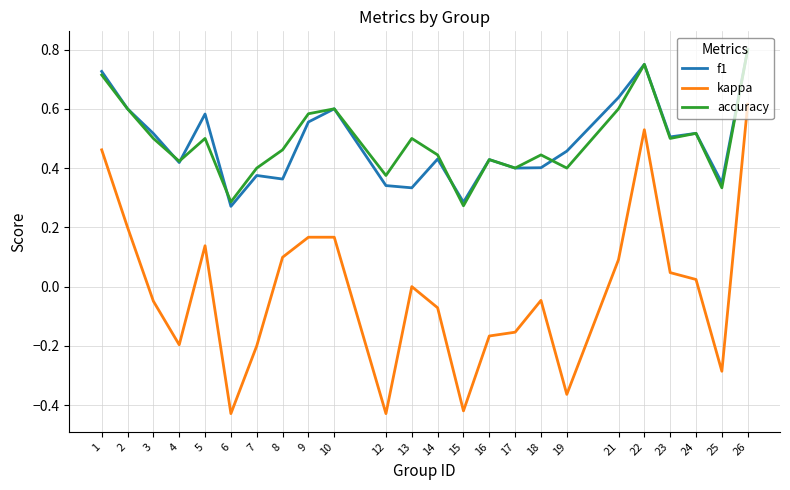

The accuracy series shows 0.6 at 19. True or false?

False